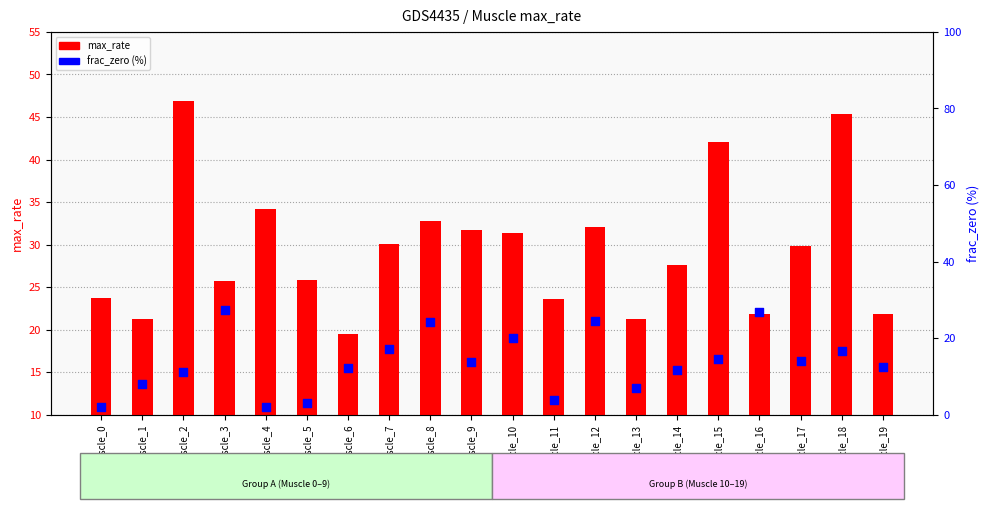

At how many categories does at least one series exceed 39?

3